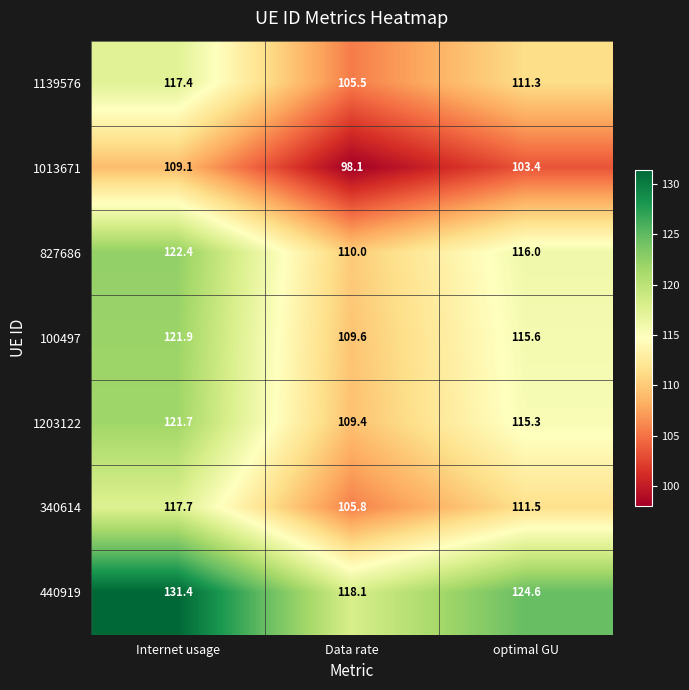

Rank the series at Internet usage from highest to lowest value.

440919, 827686, 100497, 1203122, 340614, 1139576, 1013671